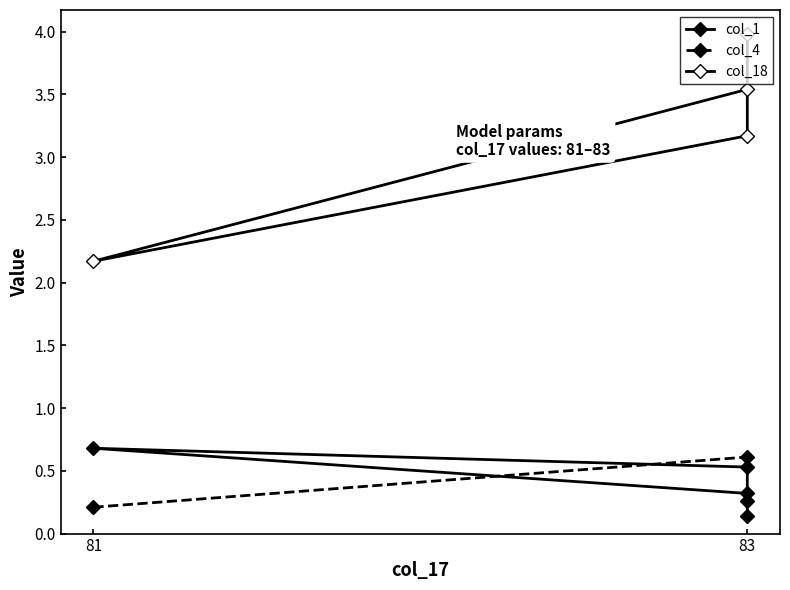

What is the difference between the maximum and second lowest values in the col_18 series?

0.8